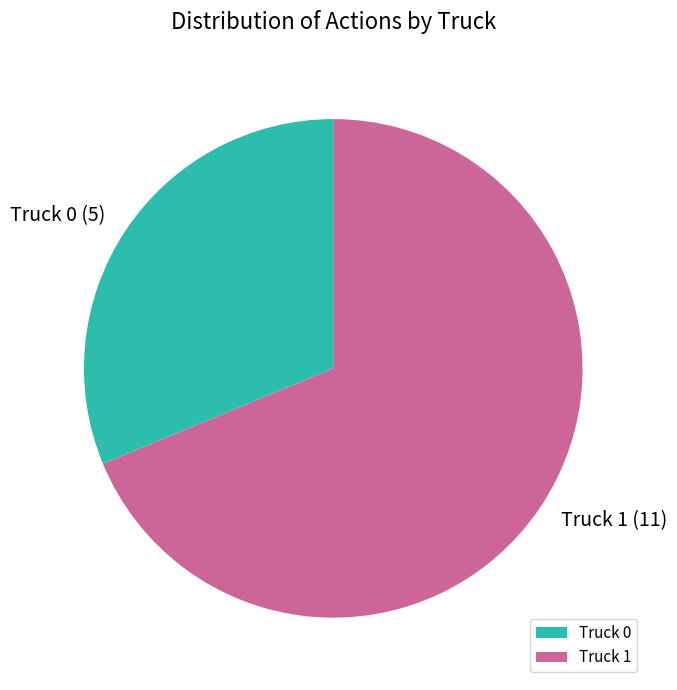

Which slice is the largest?

Truck 1